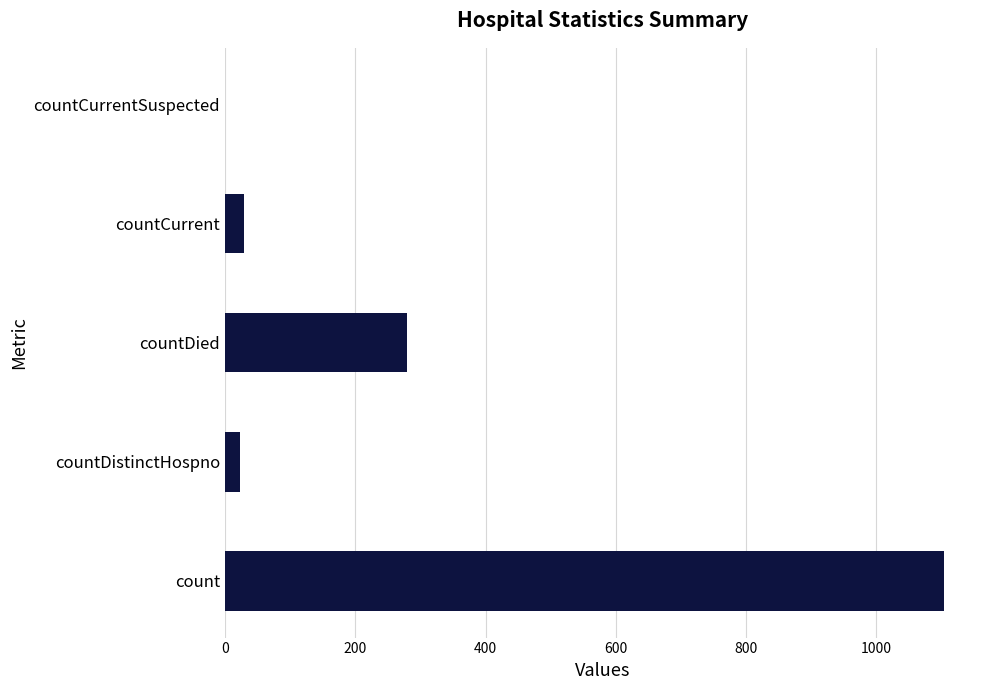

Which has a higher value, countCurrentSuspected or count?

count